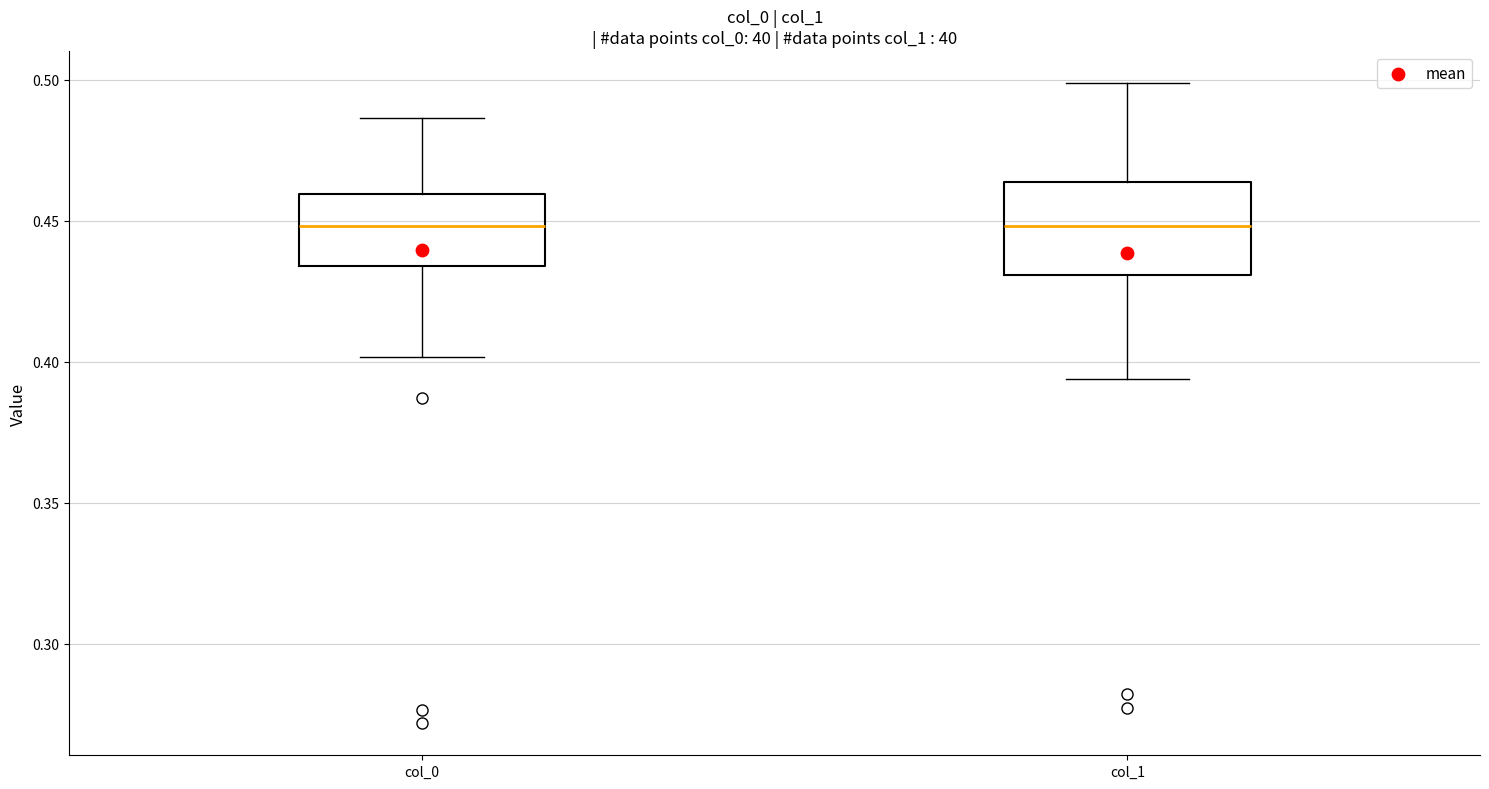

Reading left to right, transcribe this box plot: for each box, give where its median line is, the range the box spans, and where its two whiskers end, as read against the y-axis. The values are not printed on the chart, so give them approximately, as read against the axis.

col_0: median 0.450, box 0.435 to 0.460, whiskers 0.400 to 0.485
col_1: median 0.450, box 0.430 to 0.465, whiskers 0.395 to 0.500